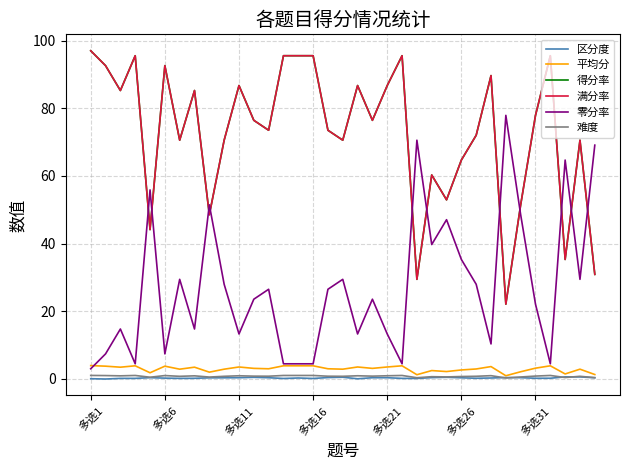

Does the chart display data point markers on the line(s)?

No